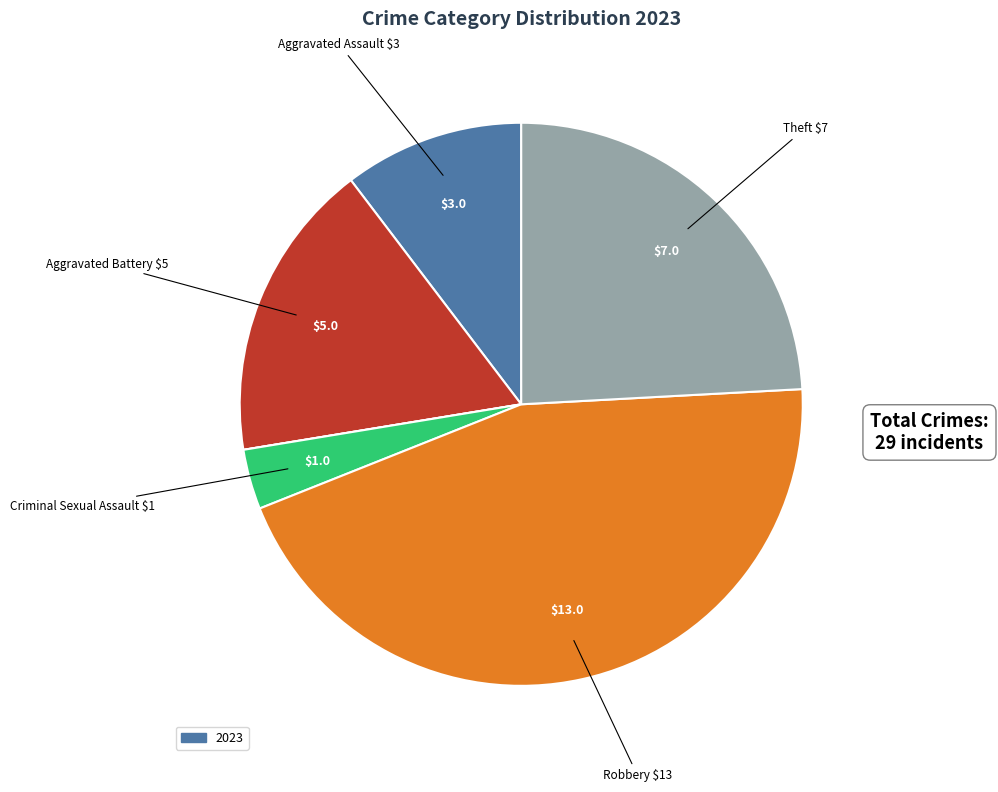

Does any single category account for the majority?

No